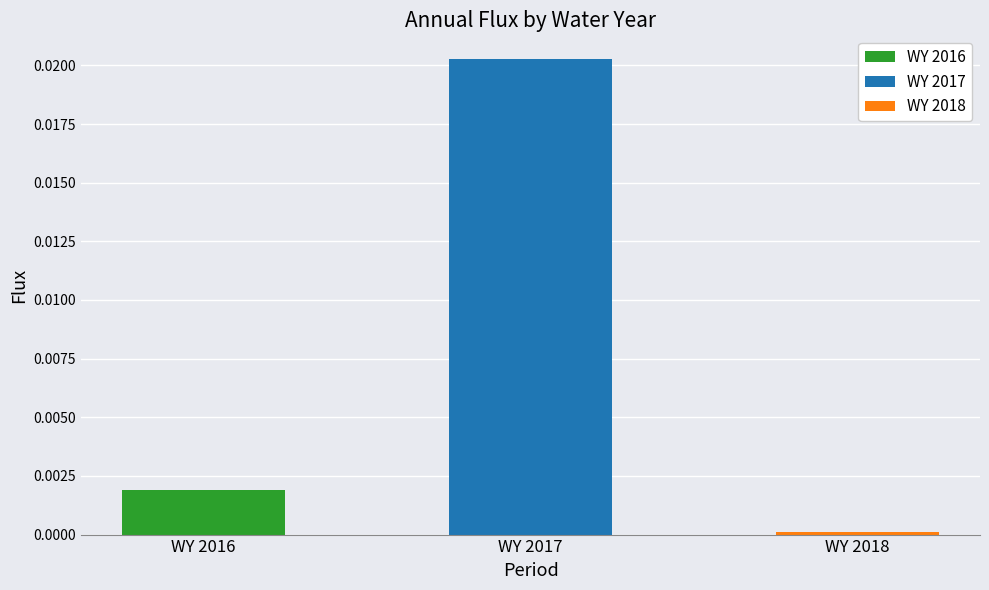

The value at WY 2017 is 0.0. True or false?

False